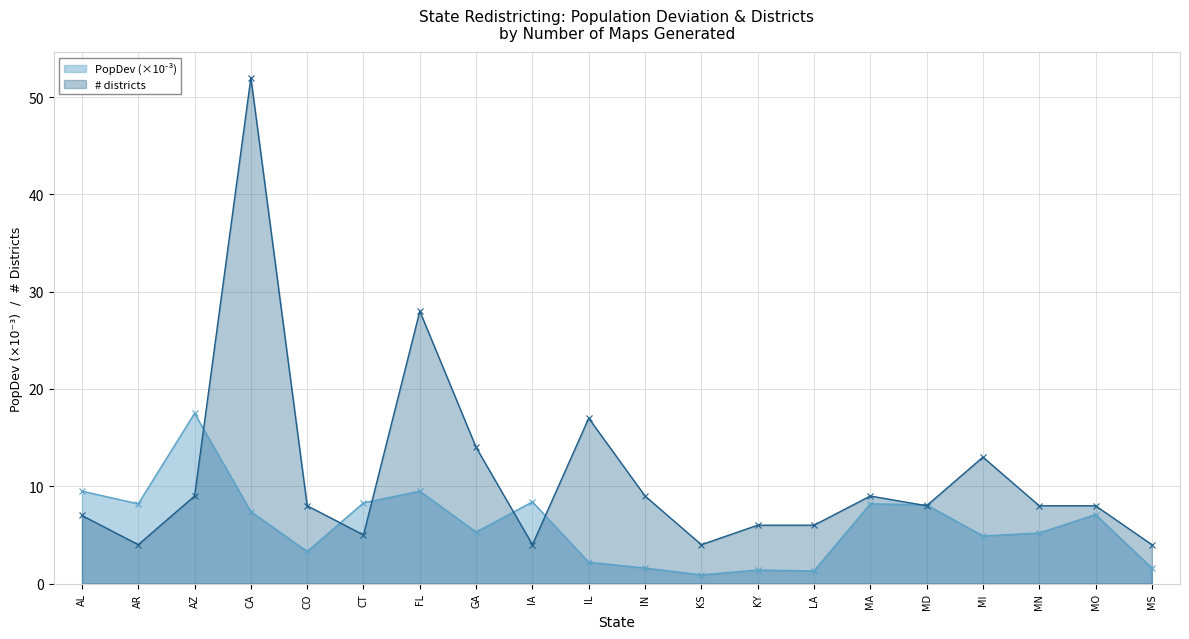

What is the difference between the maximum and minimum values in the # districts series?

48.0